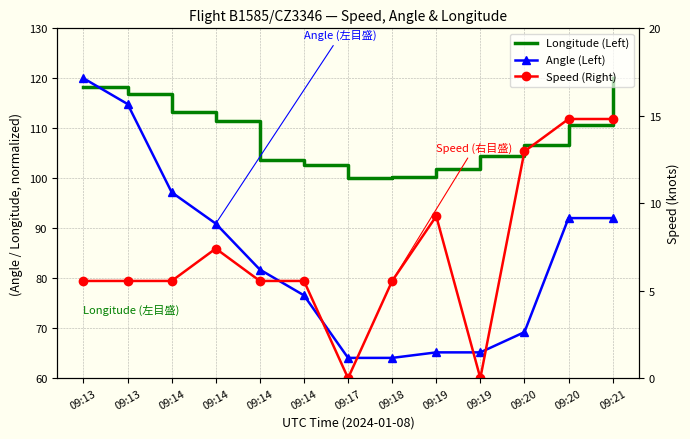

What is the value of the Angle (Left) point at the 3rd from the left?

97.2